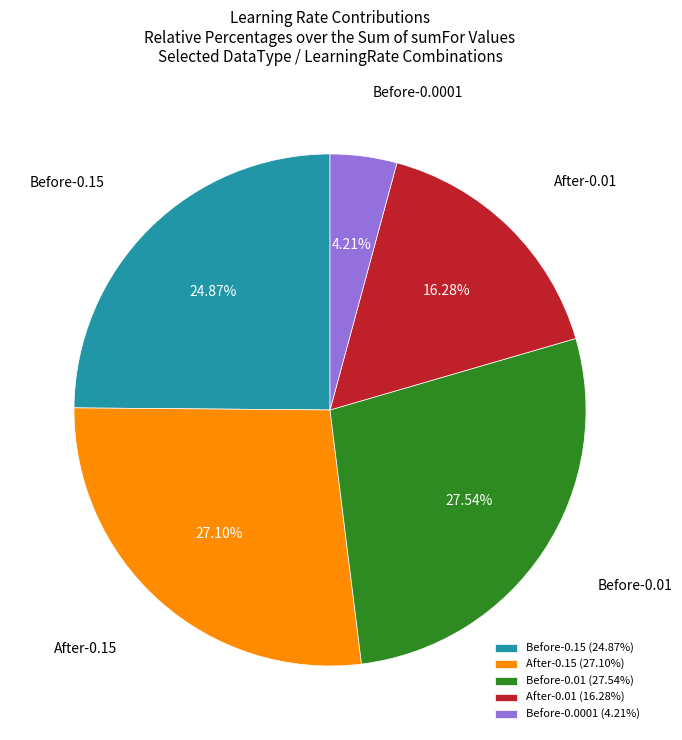

Combined, what portion of the pie is After-0.01 and Before-0.0001?

20.5%